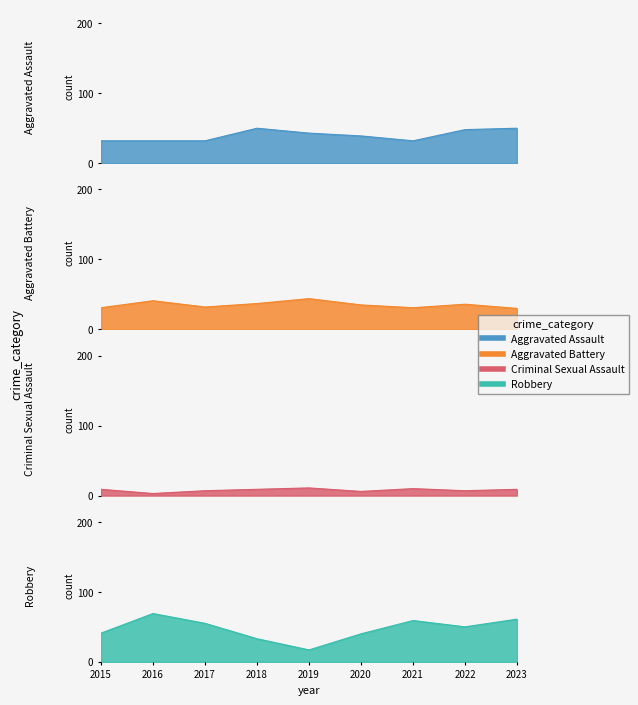

Which category has the highest value in the Aggravated Assault series?

2018